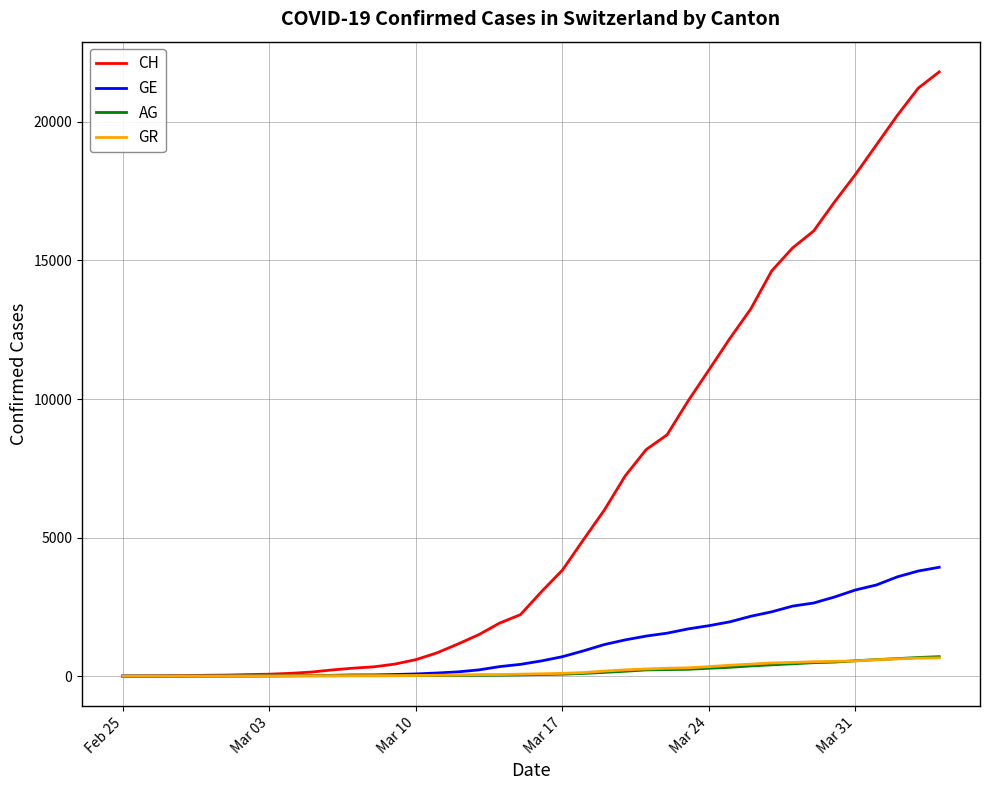

Which series has the widest spread of values?

CH